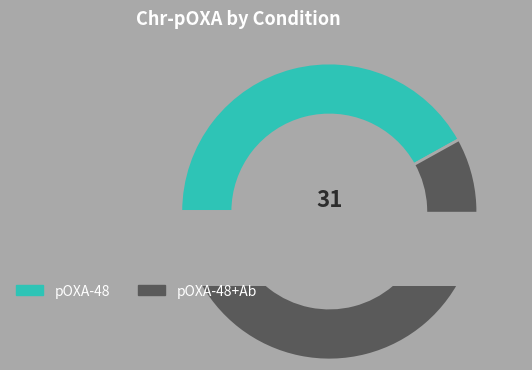

What percentage is NOT represented by pOXA-48+Ab?

41.9%